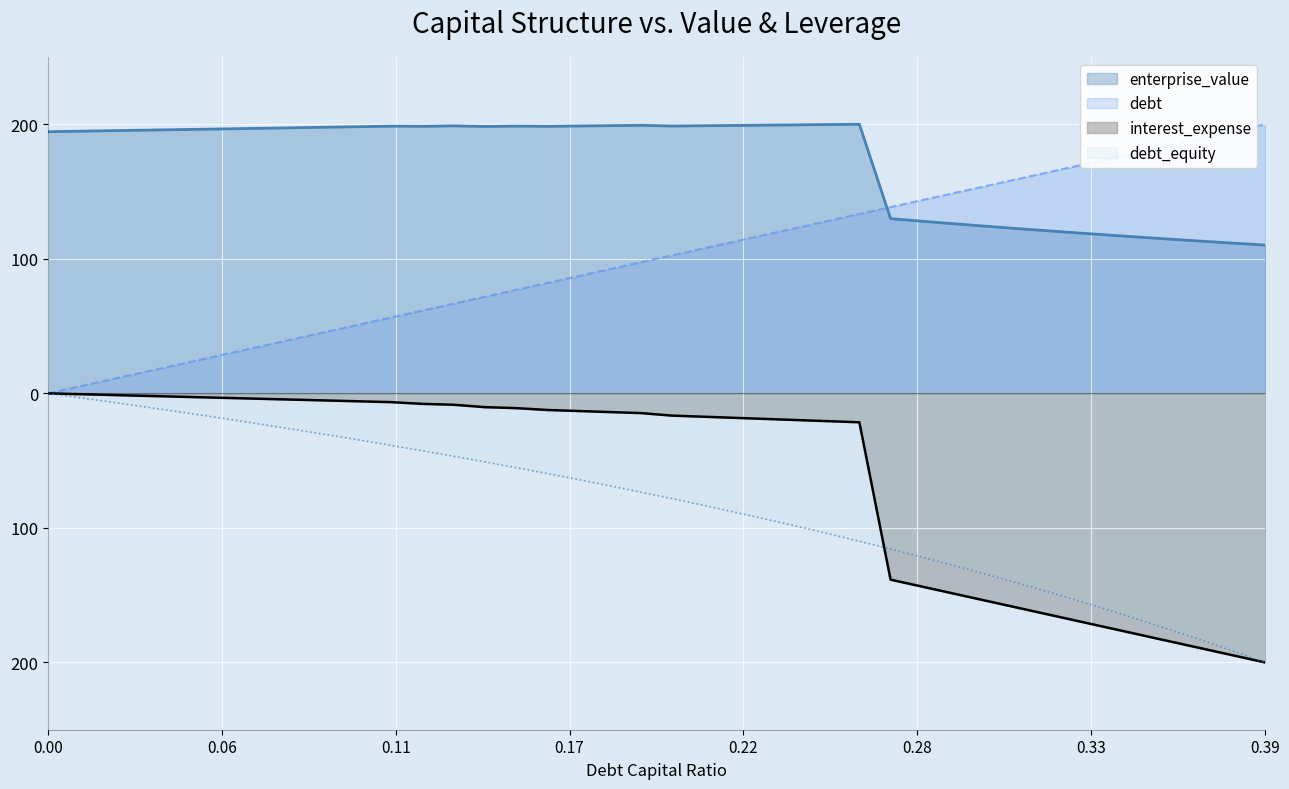

At which category is the sum across all series the highest?

0.13